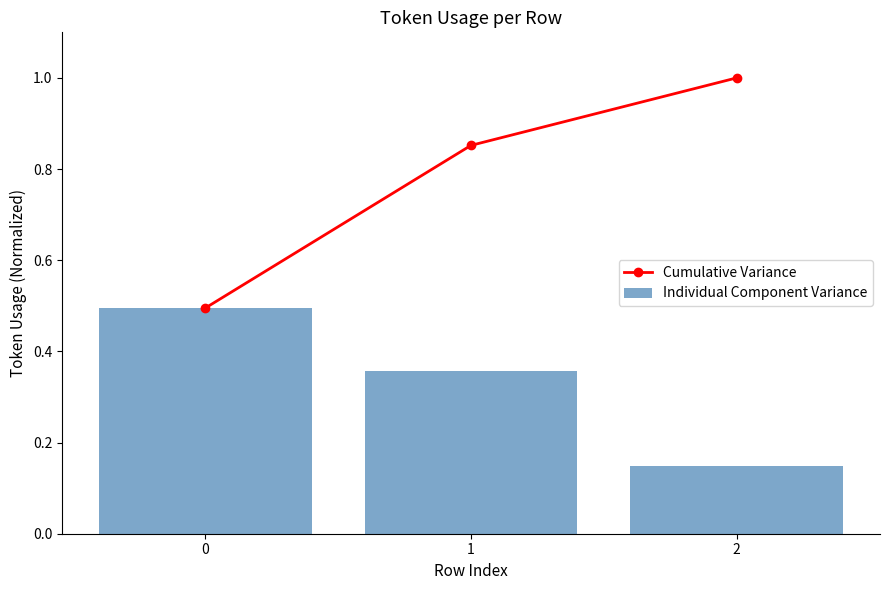

How many data points does each series have?

3